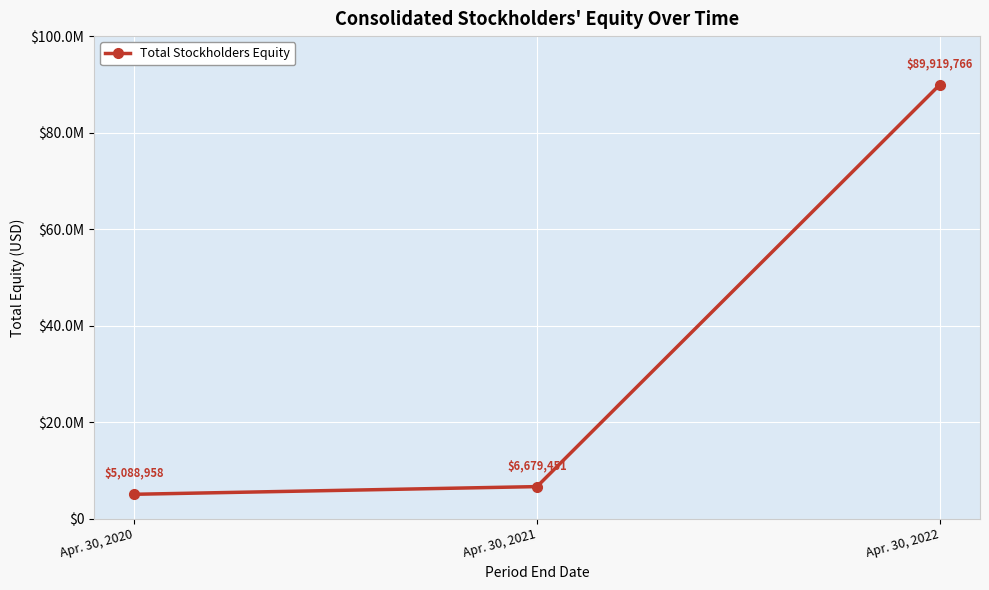

Does the chart have visible grid lines?

Yes